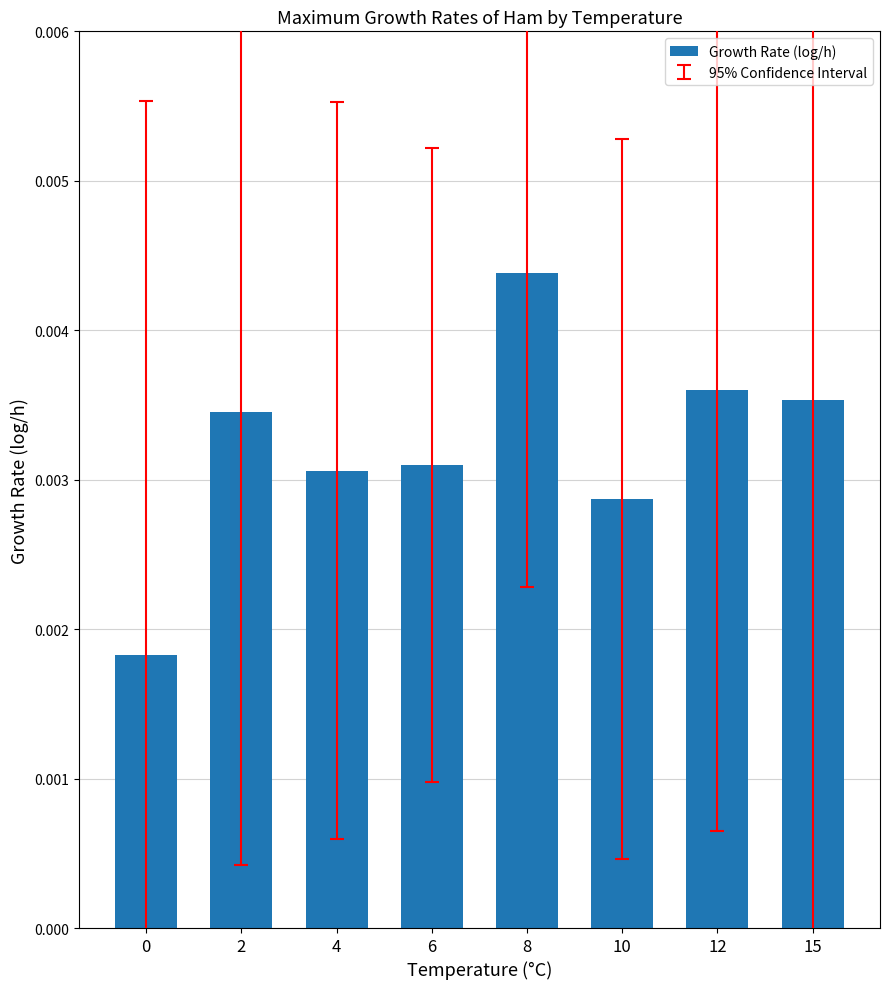

At which category does the chart reach its peak across all series?

8